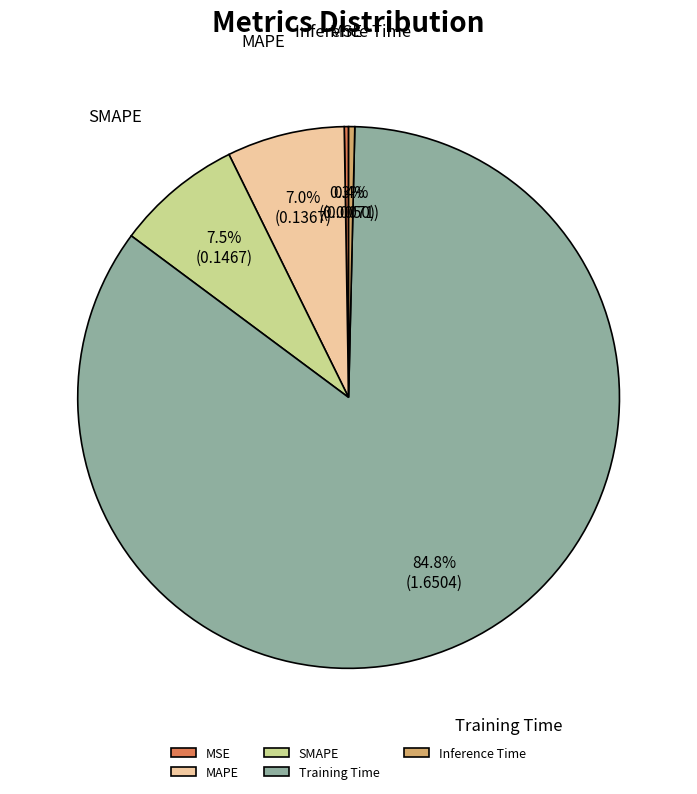

Between Inference Time and MAPE, which is larger?

MAPE